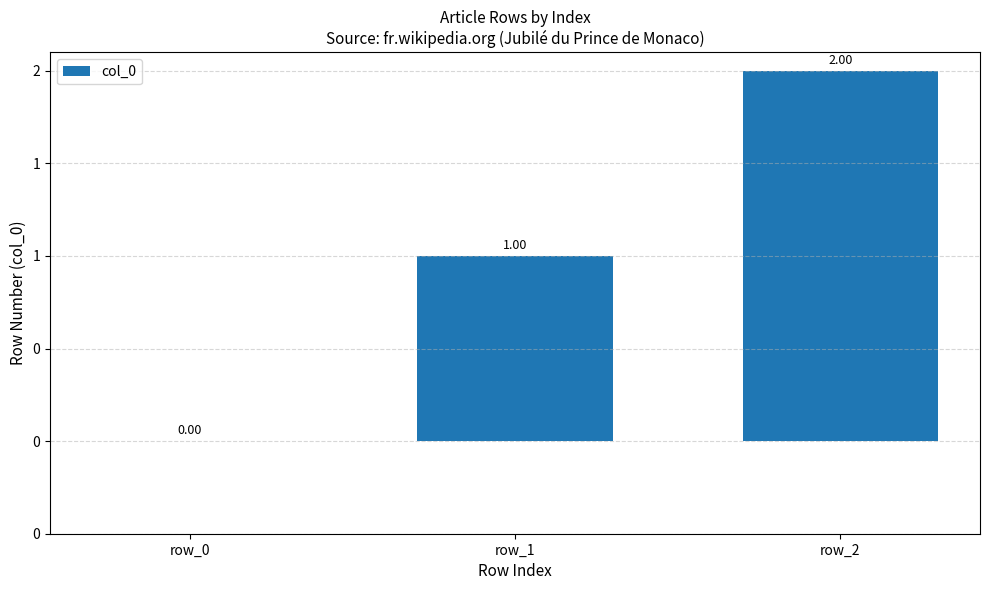

How many bars are there in total?

3